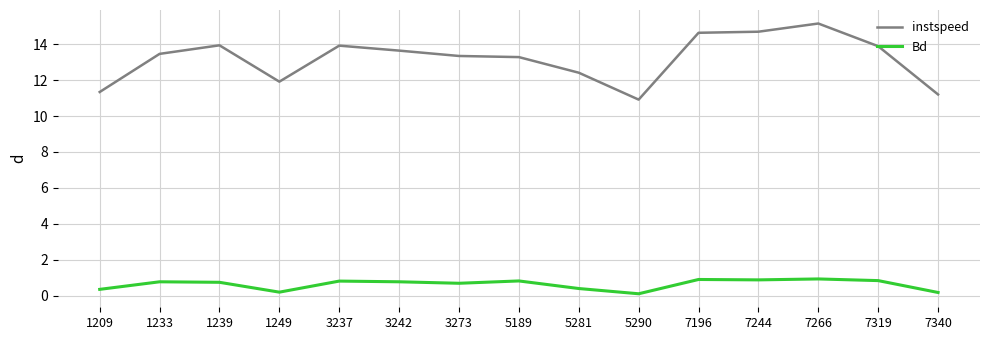

True or false: Bd and instspeed intersect in this chart.

False